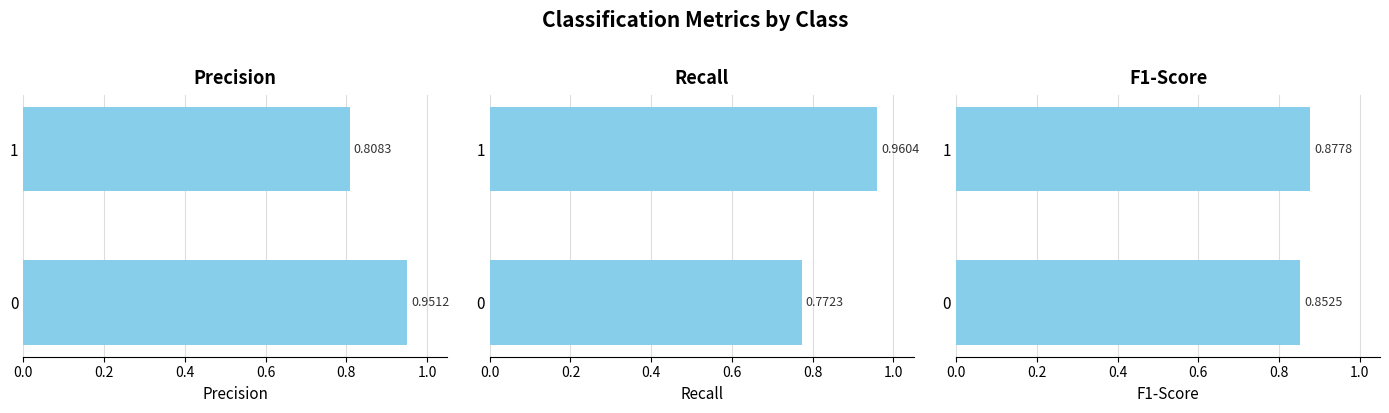

What is the sum of all recall values?

1.7